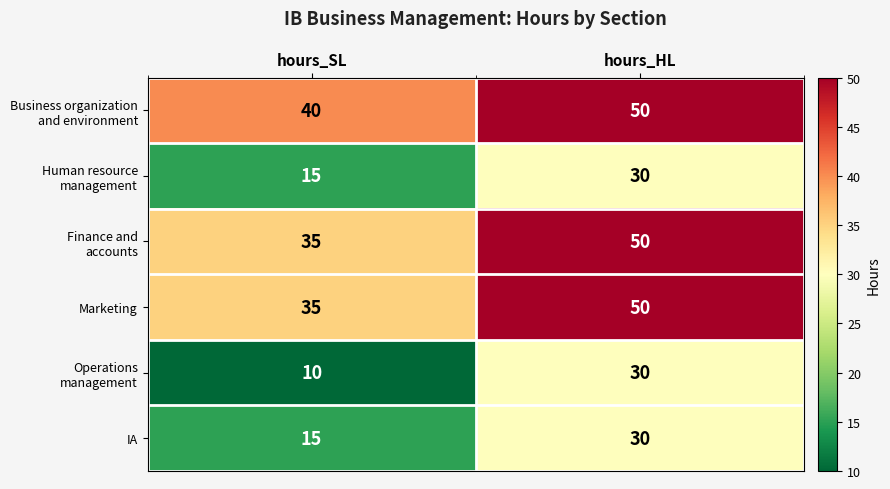

Count the number of data series in this chart.

6